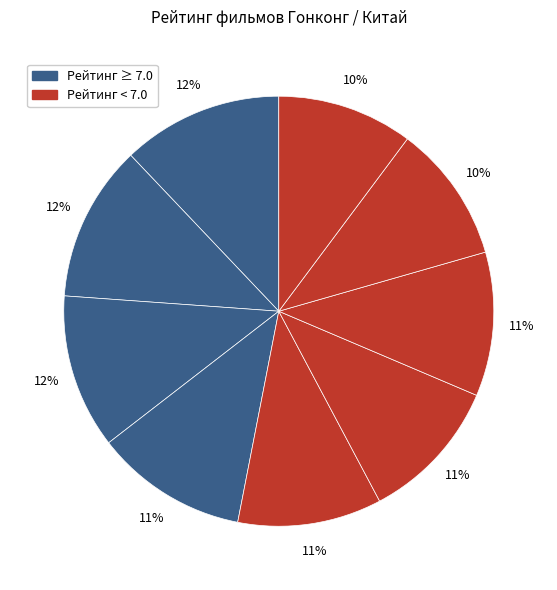

How many slices are in this pie chart?

9